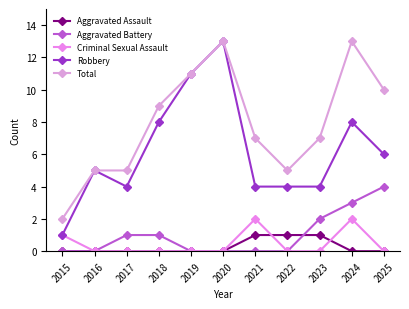

Rank the categories by Total value from highest to lowest.

2020, 2024, 2019, 2025, 2018, 2021, 2023, 2016, 2017, 2022, 2015